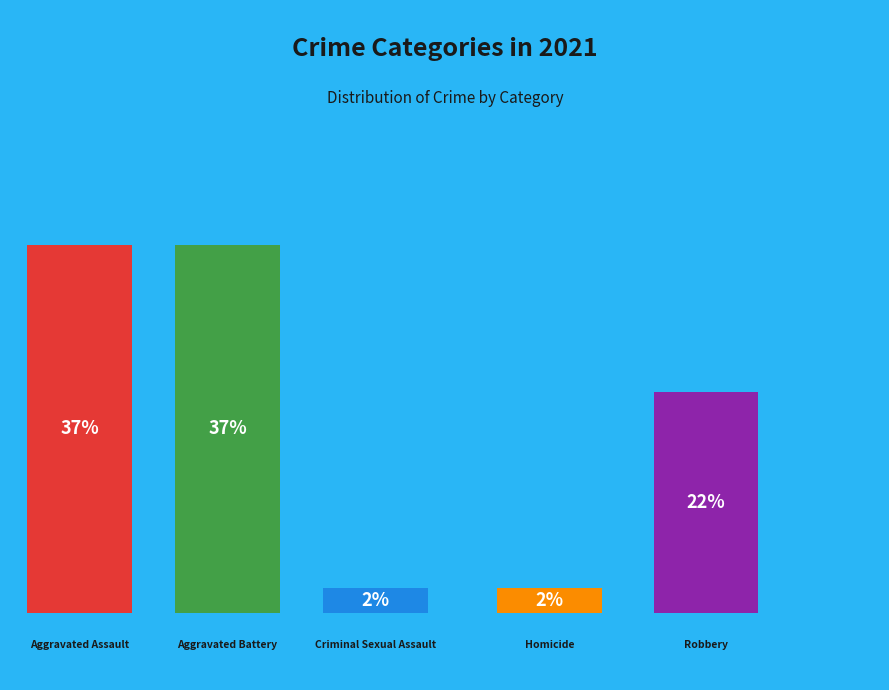

Does Homicide represent more than half of the total?

No